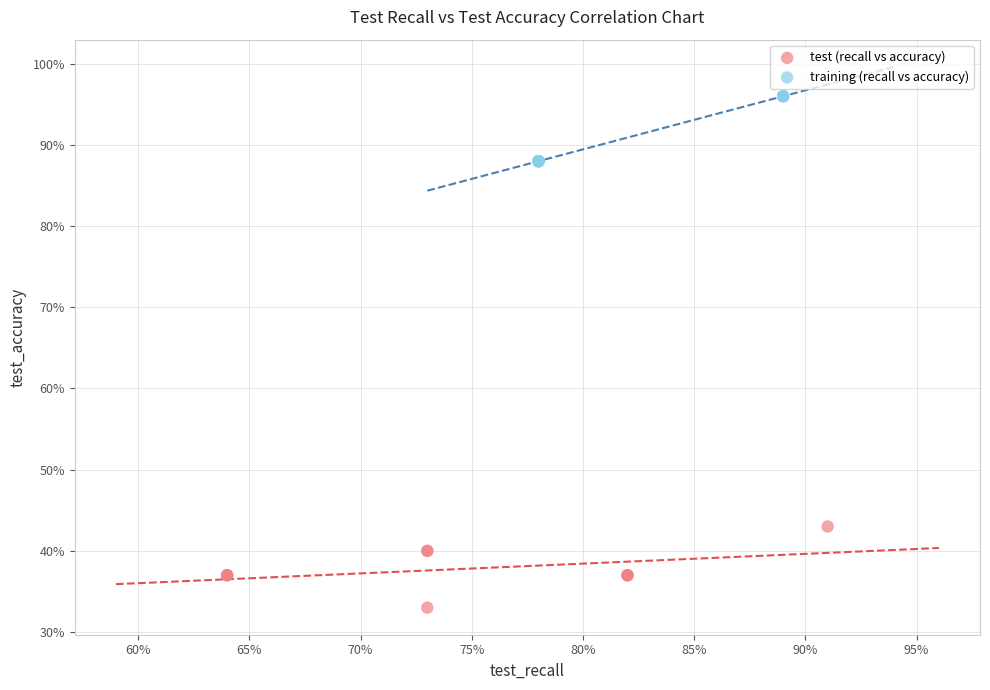

Which series contains the highest Y value?

training (recall vs accuracy)